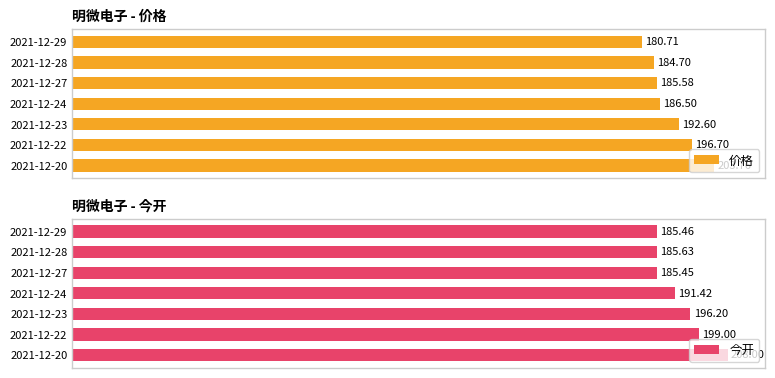

Reading left to right, what are all the values shown in this chart?

价格: 203.8	196.7	192.6	186.5	185.6	184.7	180.7
今开: 208.0	199.0	196.2	191.4	185.4	185.6	185.5